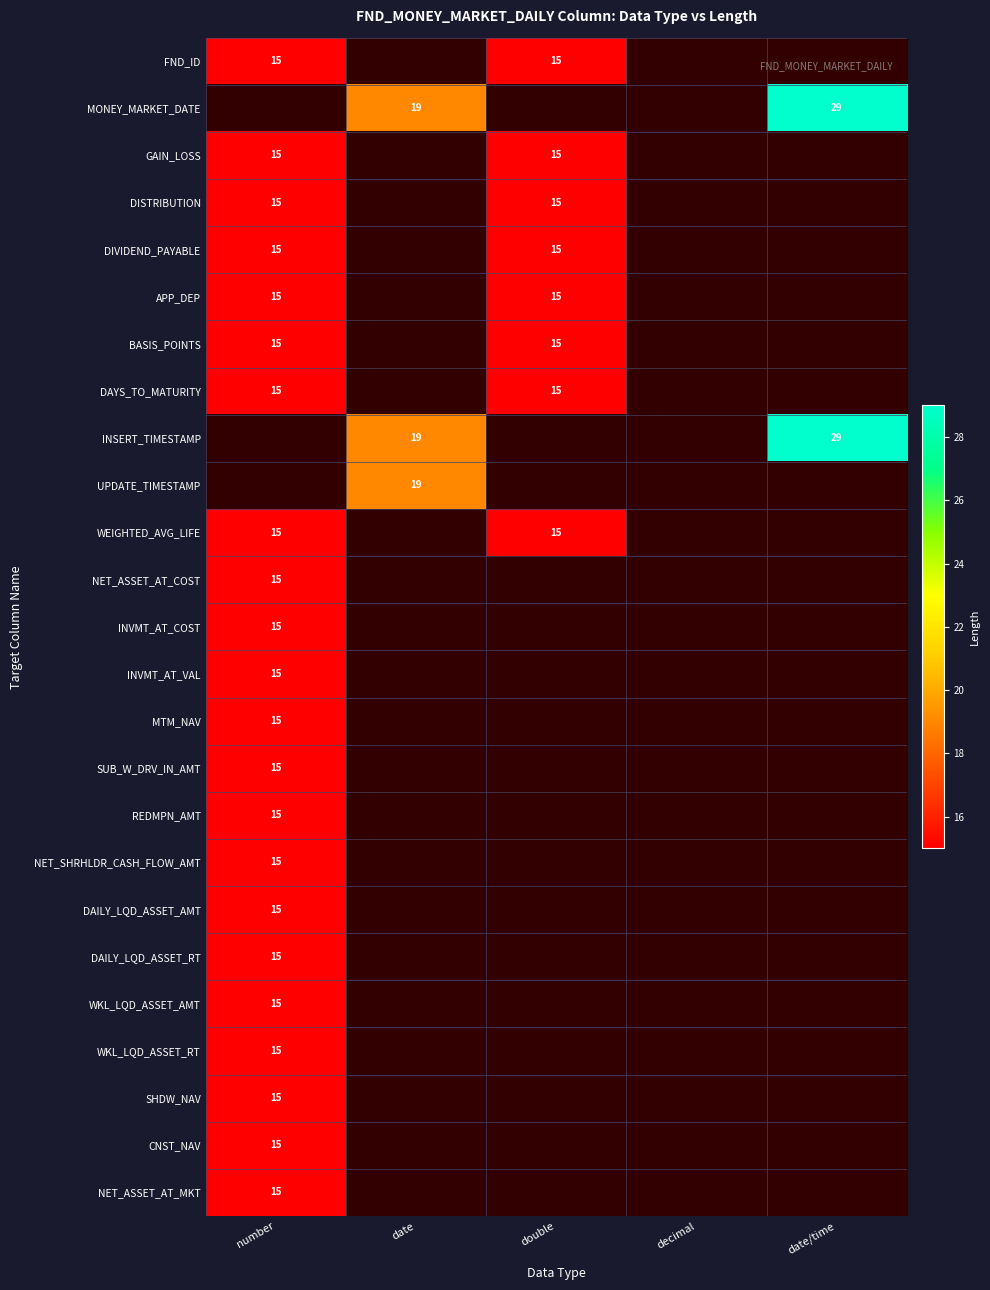

True or false: FND_ID has a value of 15 at number.

True